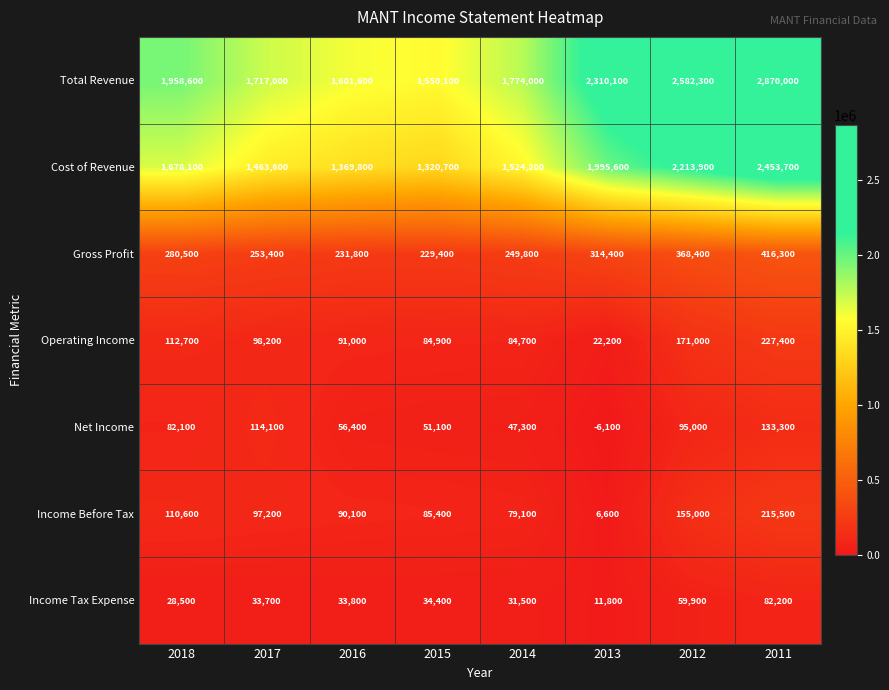

Is it true that Income Tax Expense equals 82200 at 2011?

True